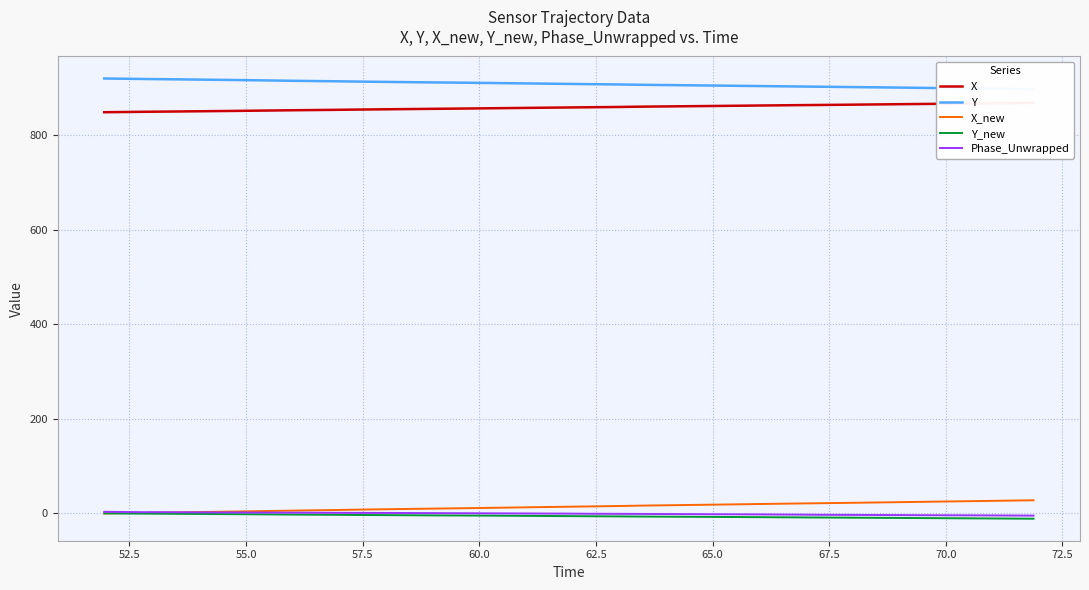

What is the value of the Y point at the 27th from the left?

906.0